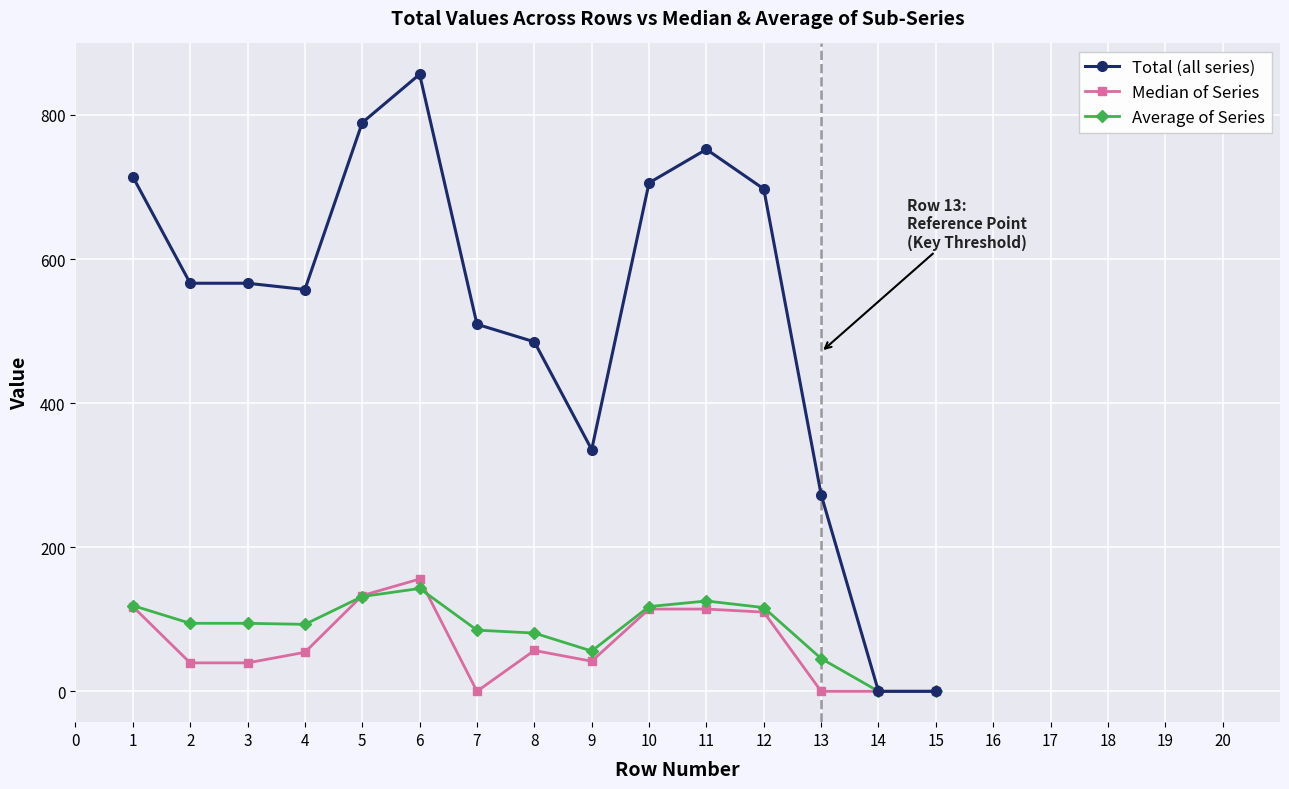

What is the highest value of the Average of Series series?

142.7